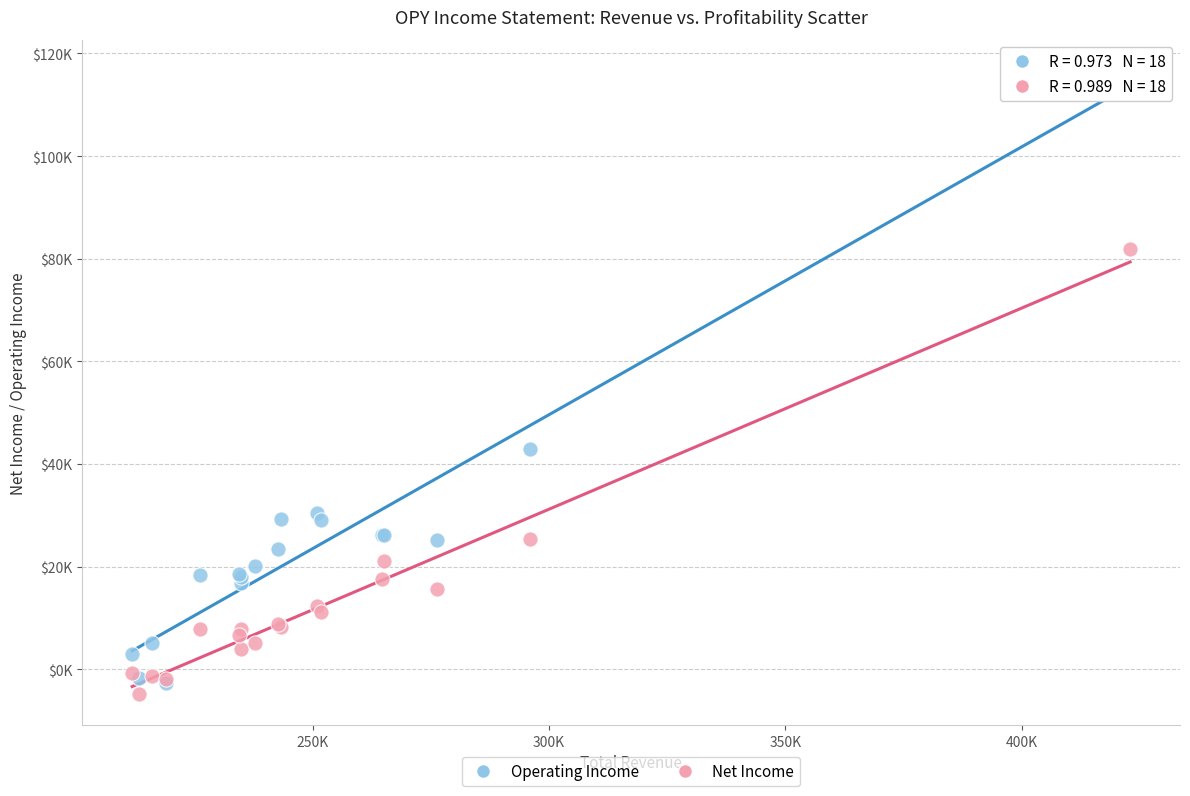

Which series reaches the maximum Y coordinate?

Operating Income